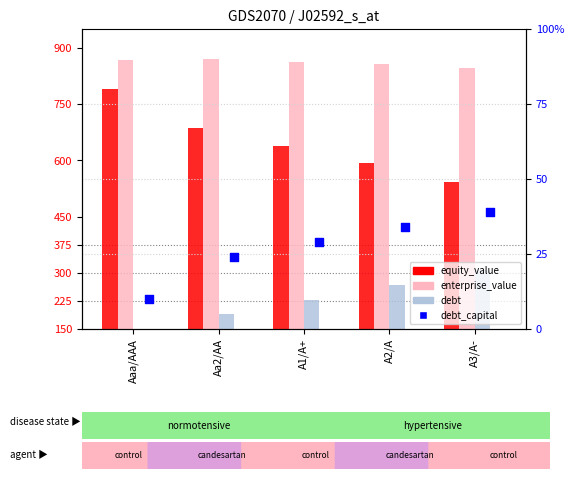

What are all the series names shown in the legend?

equity_value, enterprise_value, debt, debt_capital